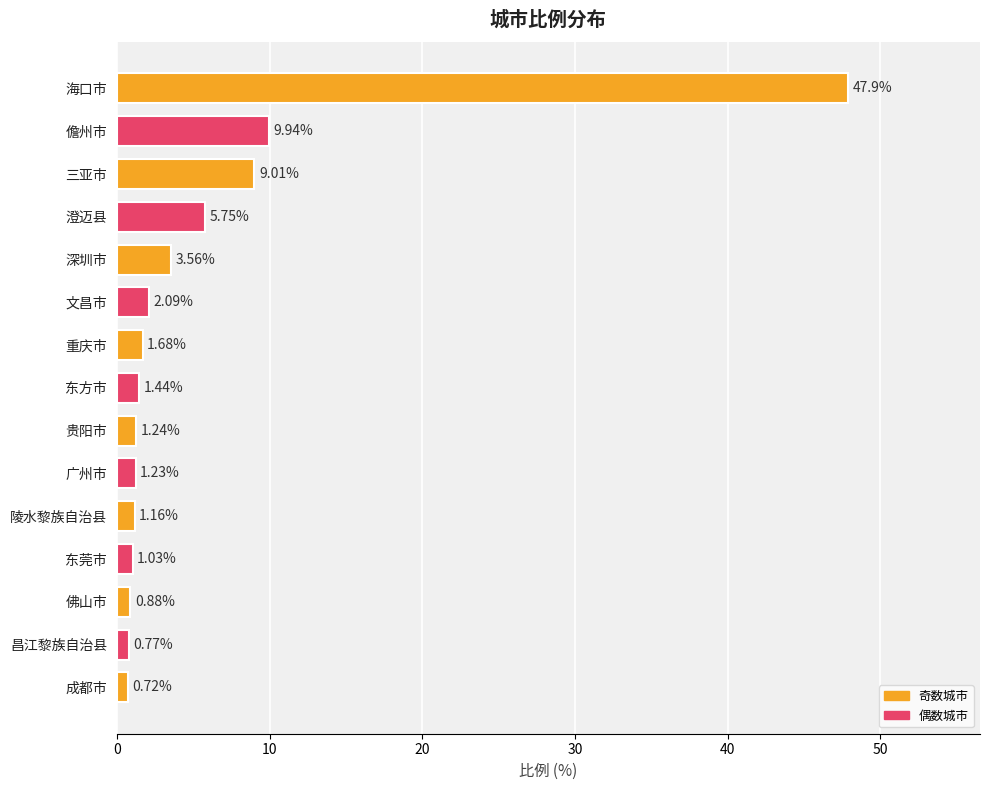

What is the label of the 7th bar from the top?

重庆市